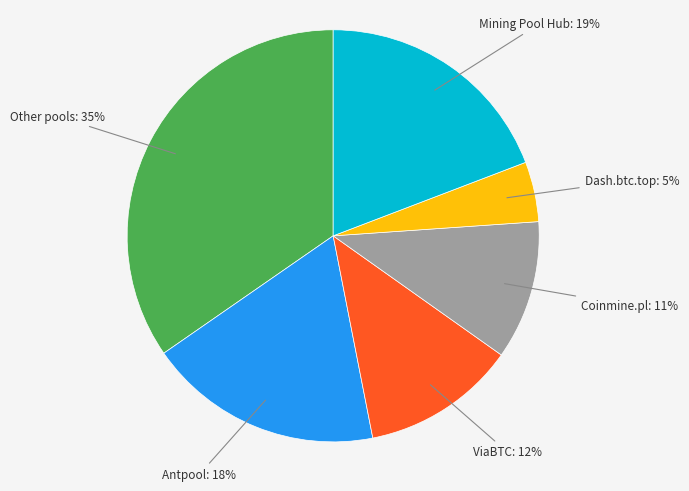

How many segments does this pie chart have?

6